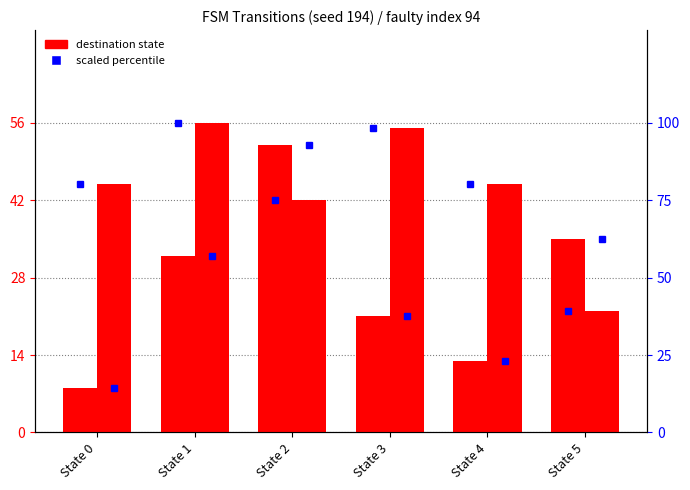

Does the chart contain stacked bars?

No